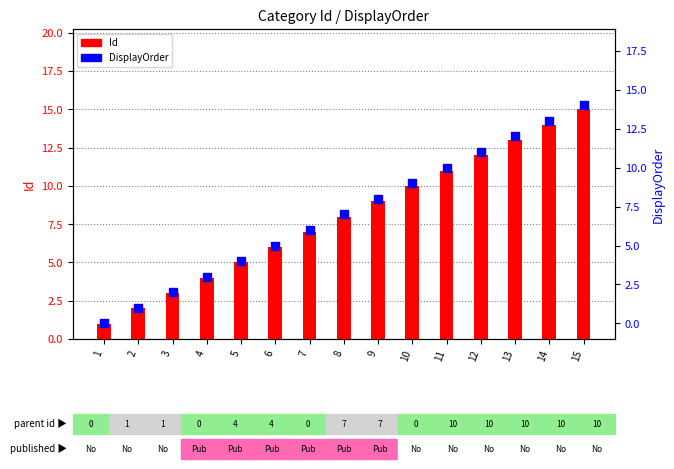

Is the value of Id at 10 greater than the value of DisplayOrder at 13?

No